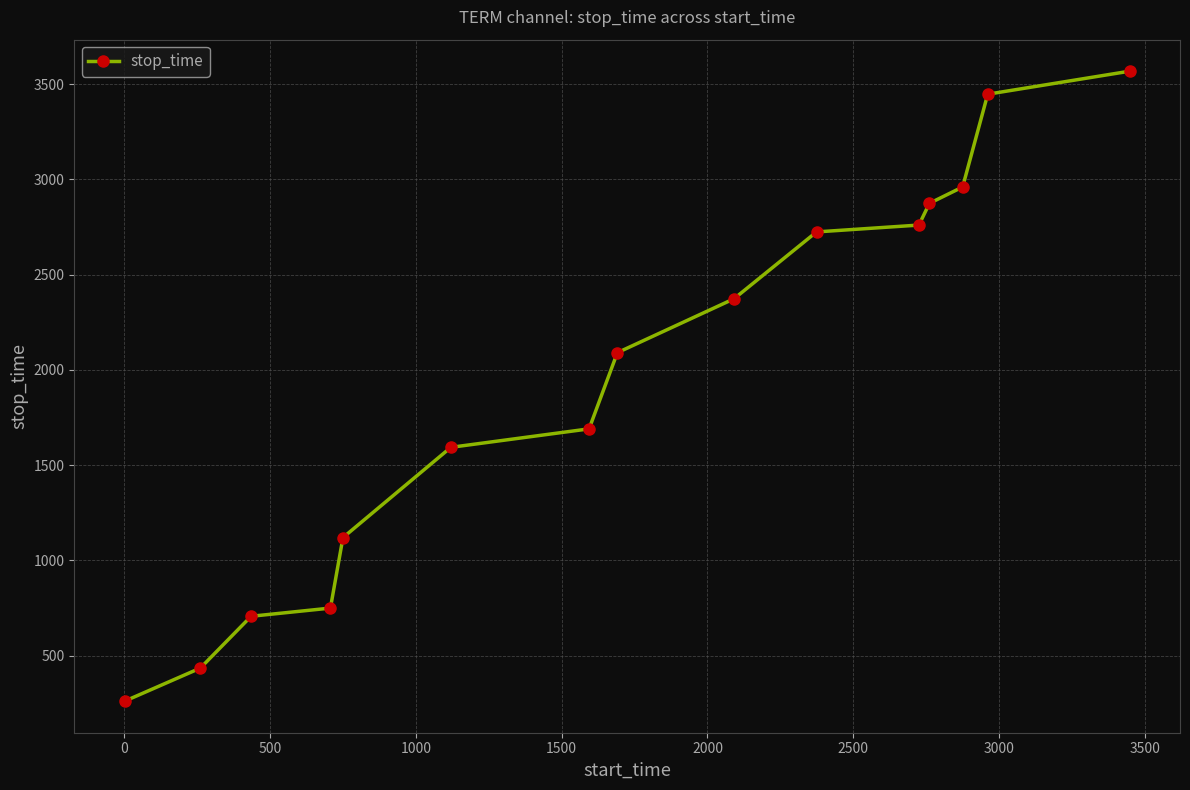

What is the maximum value shown in the chart?

3568